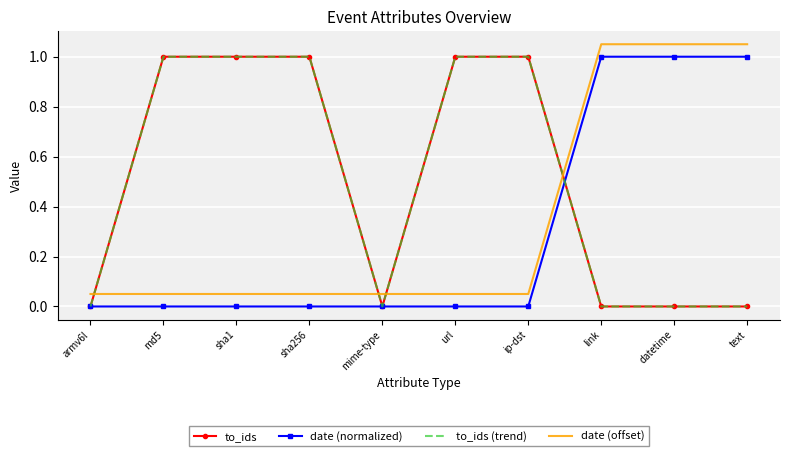

After their last crossing, which series has the higher values: to_ids (trend) or date (normalized)?

date (normalized)